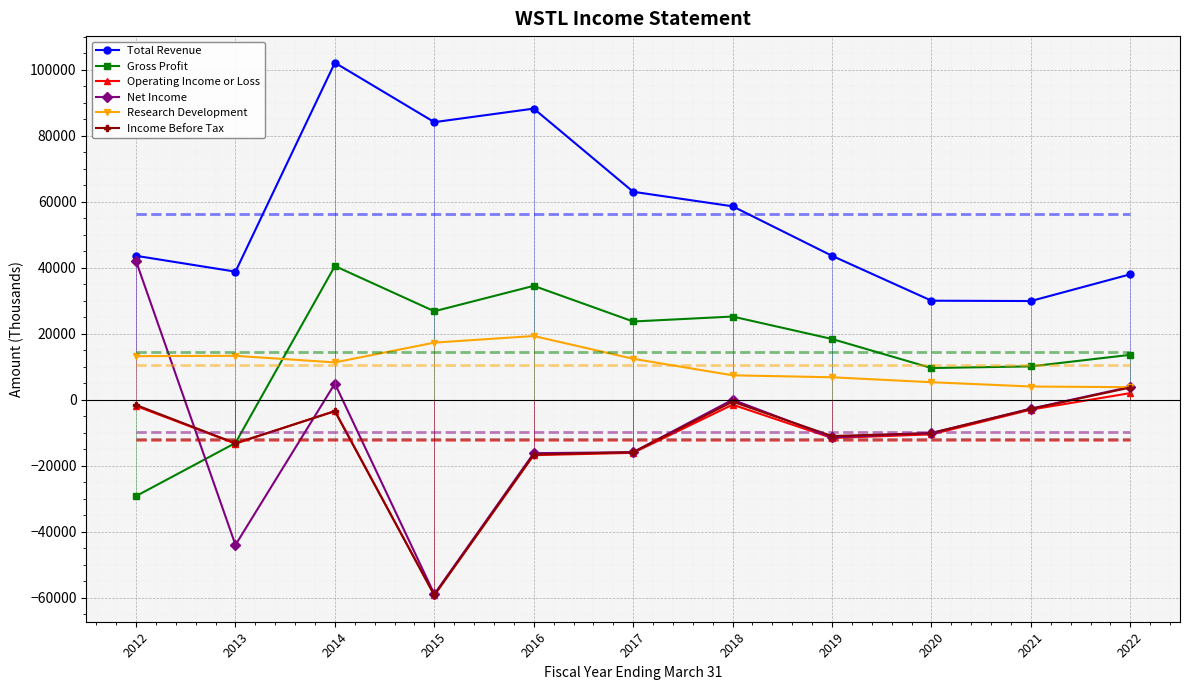

At which category does Net Income reach its first local peak?

2014